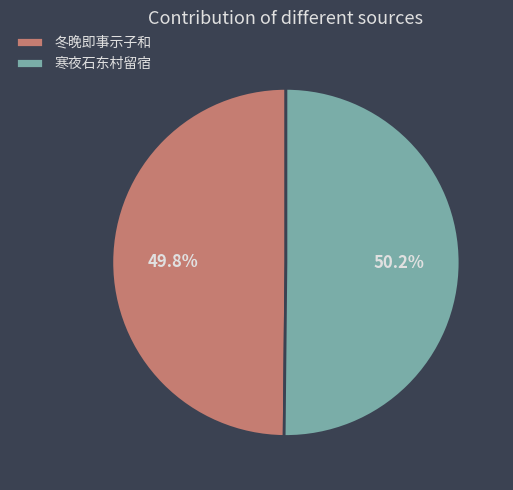

Approximately how many times larger is the value at 寒夜石东村留宿 compared to 冬晚即事示子和?

1.0